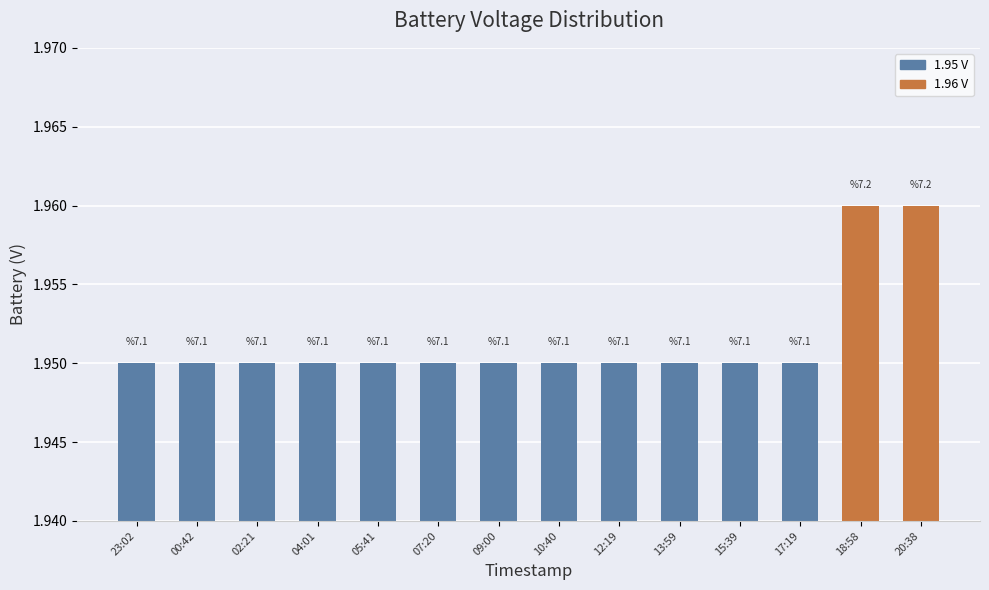

Are the bars horizontal?

No